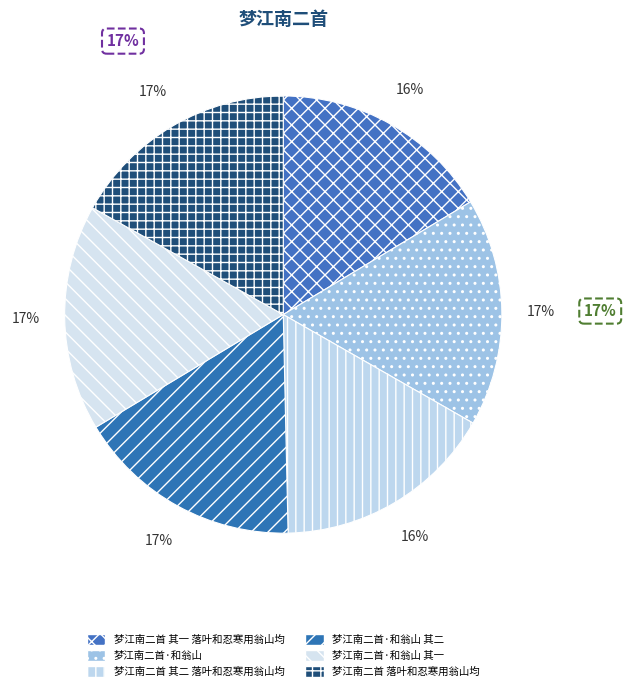

What is the smallest slice in the pie chart?

梦江南二首 其一 落叶和忍寒用翁山均